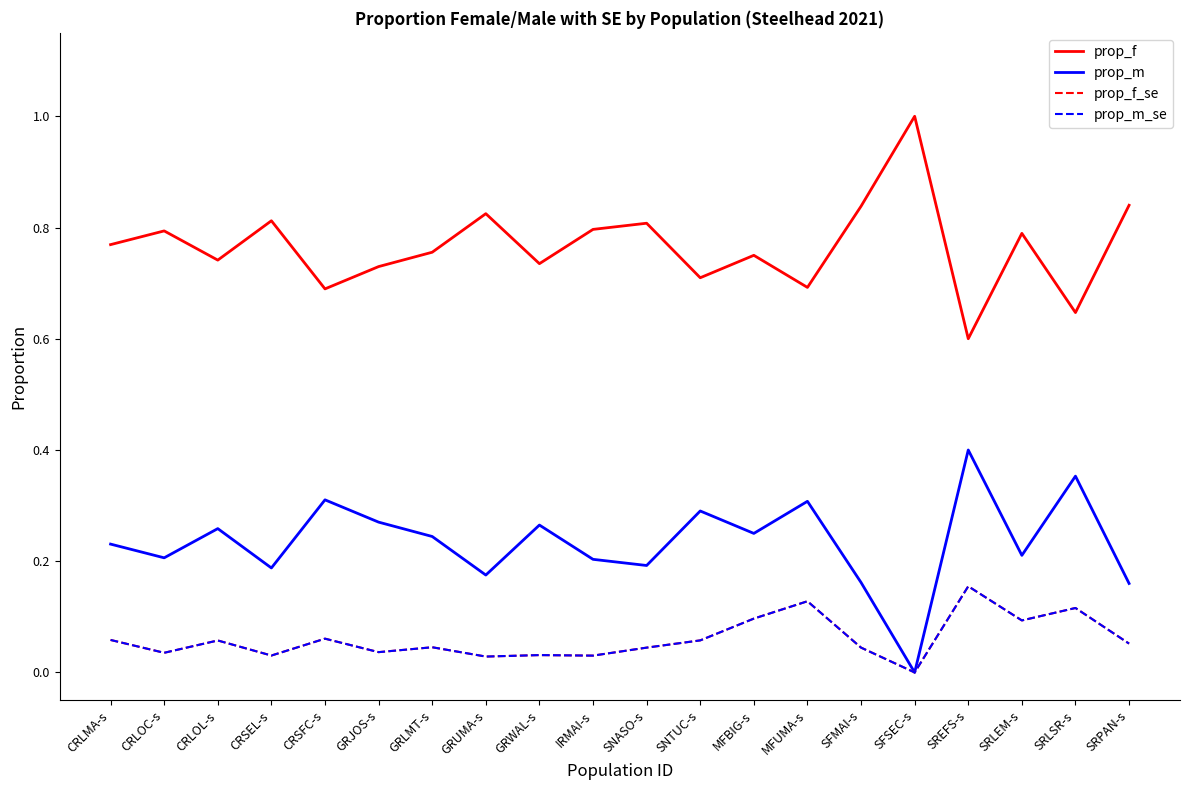

At which category is the sum across all series the highest?

SREFS-s